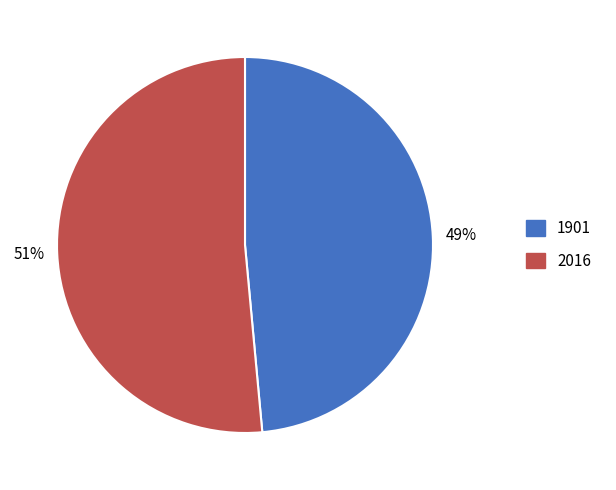

True or false: 2016 accounts for 61% of the total.

False